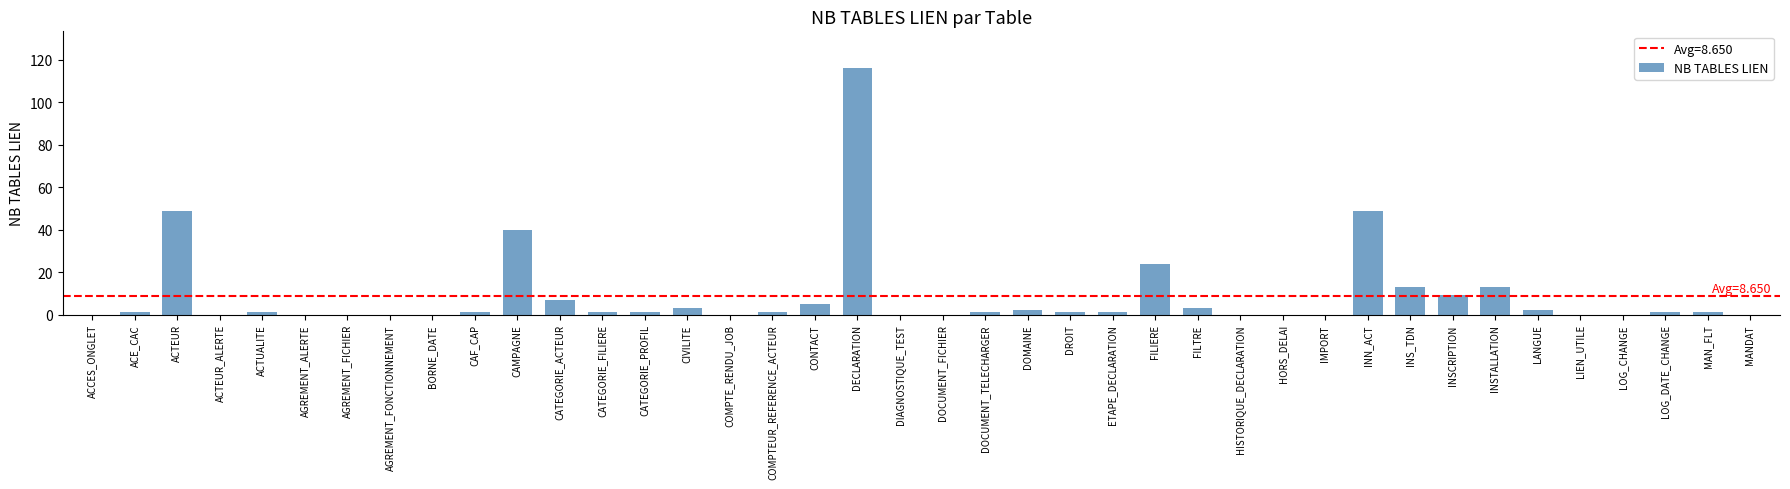

What is the greatest value displayed?

116